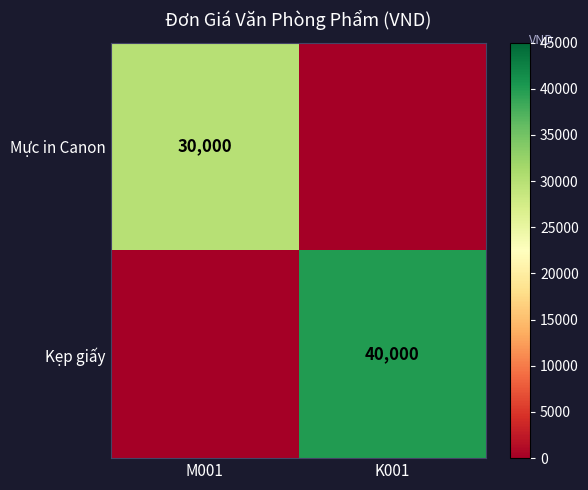

At how many categories does at least one series exceed 39845?

1